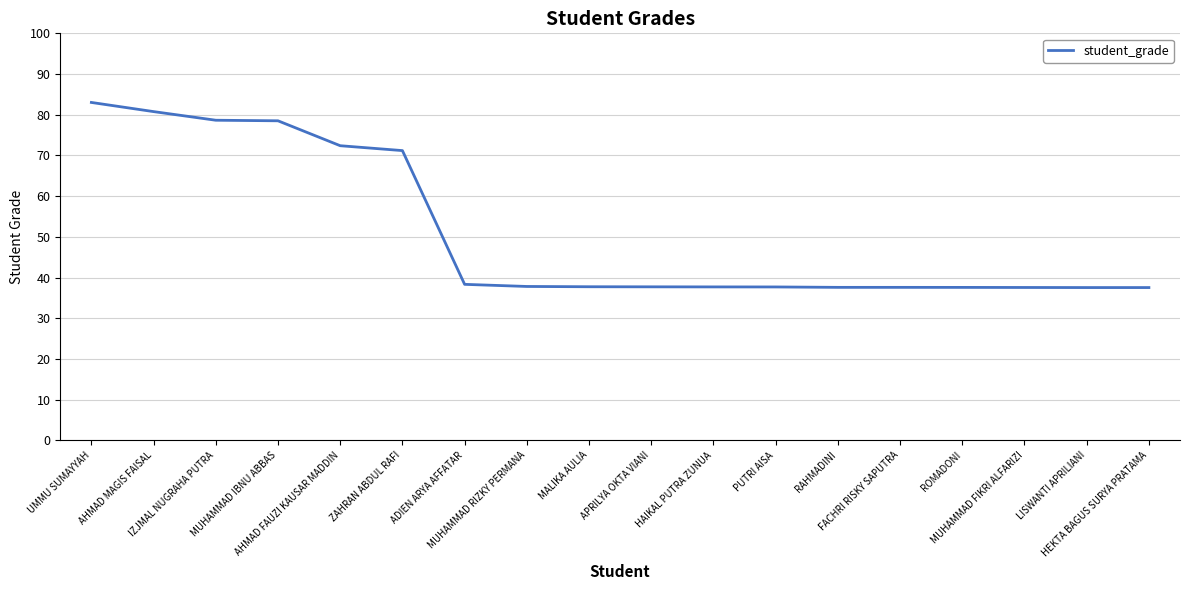

What is the smallest value displayed?

37.5